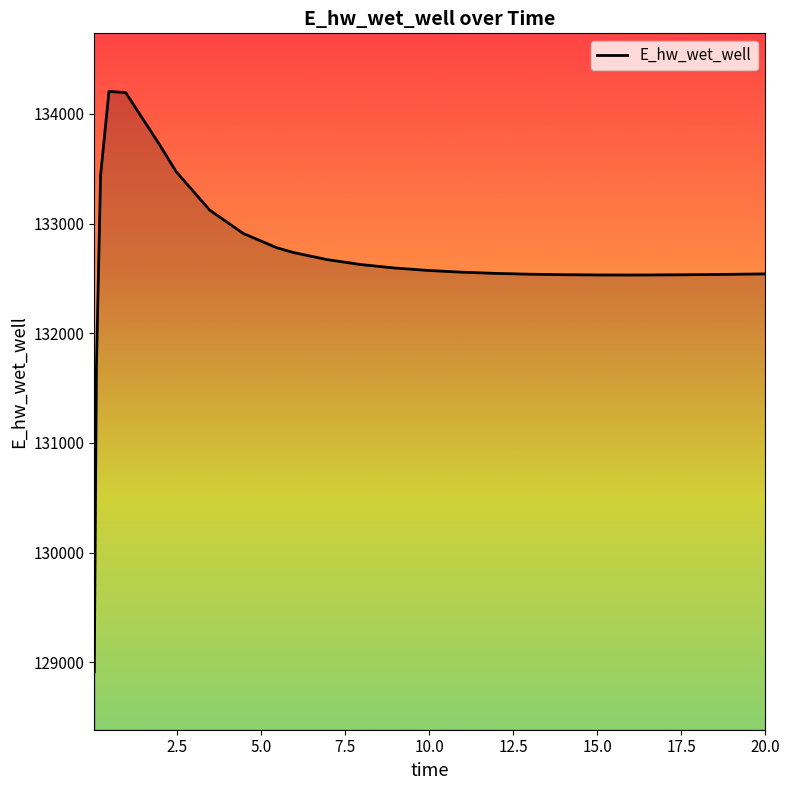

What is the difference between the maximum and minimum values?

5292.3